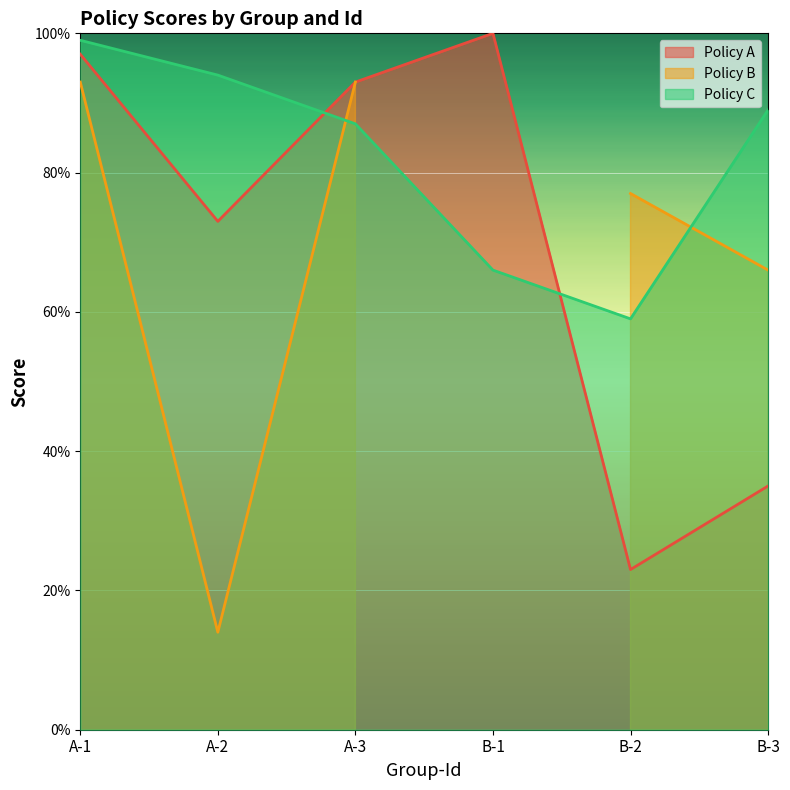

What value does the Policy A series have at B-1, to the nearest 10?

100